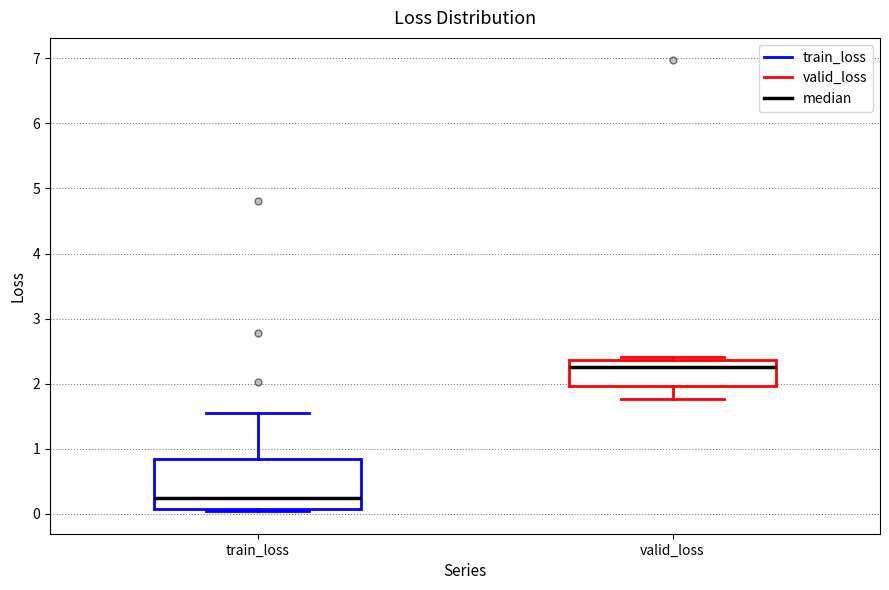

Comparing the boxes themselves (not the whiskers), which one is the tallest?

train_loss